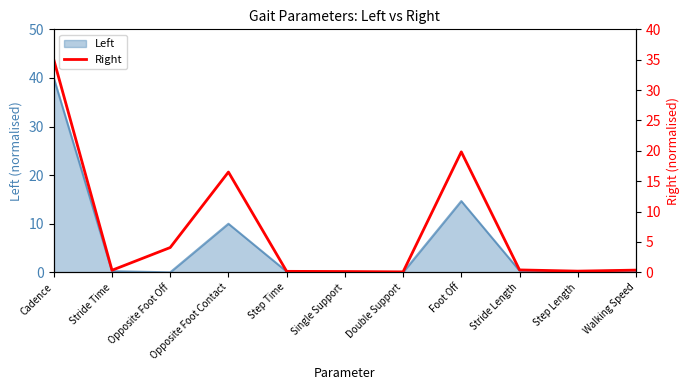

Is it true that the value at Step Length is 0.1?

False